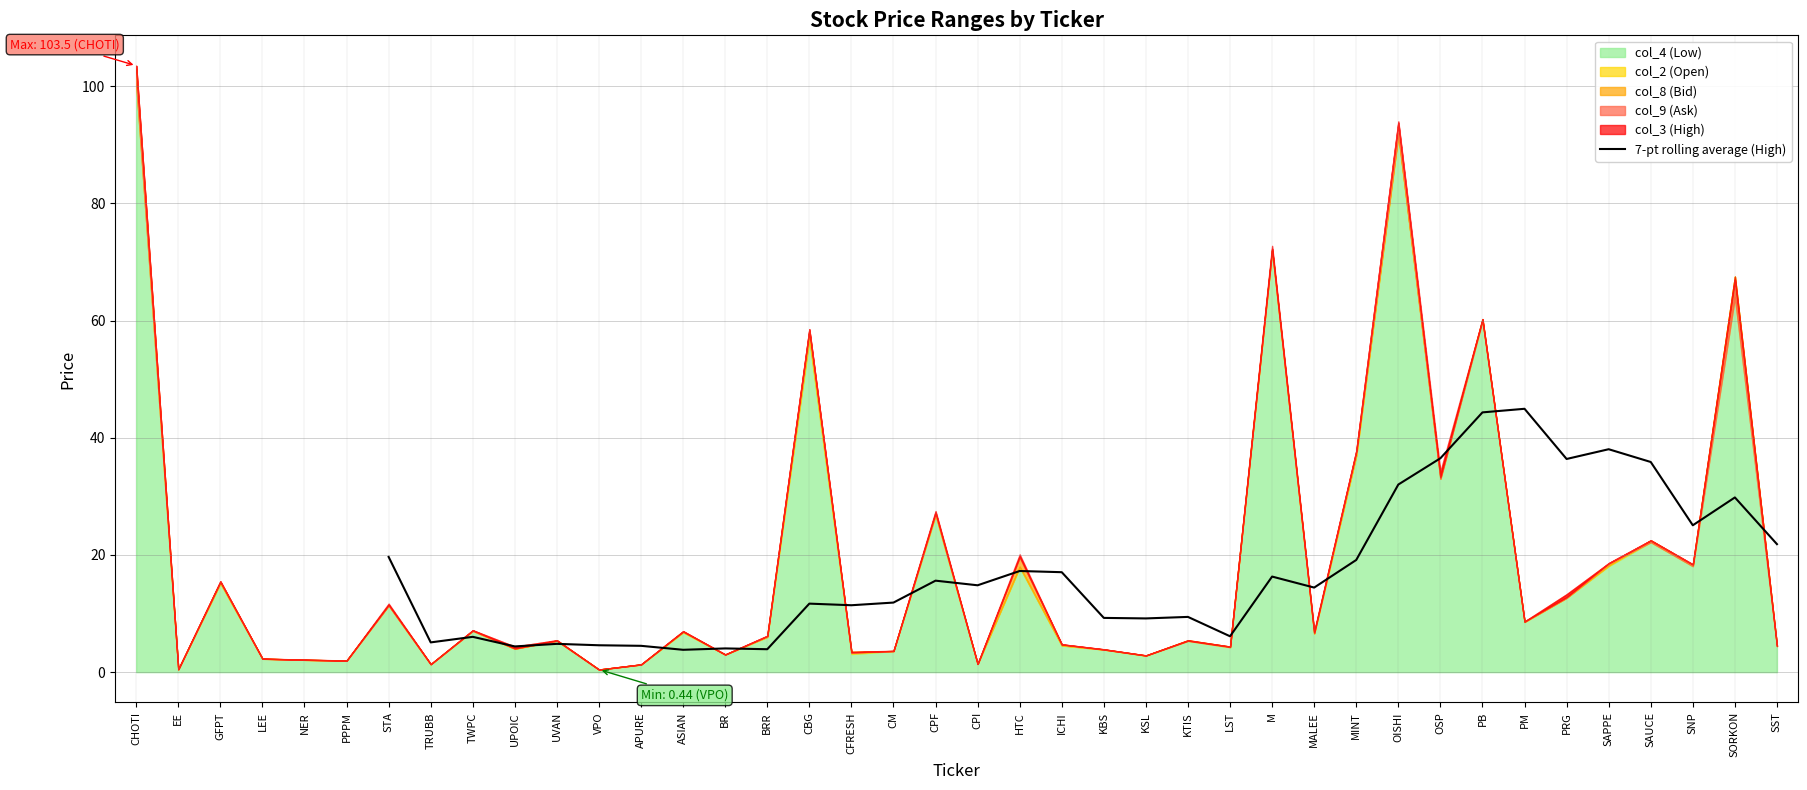

Is it true that 7-pt rolling average (High) equals 55.1 at SAPPE?

False